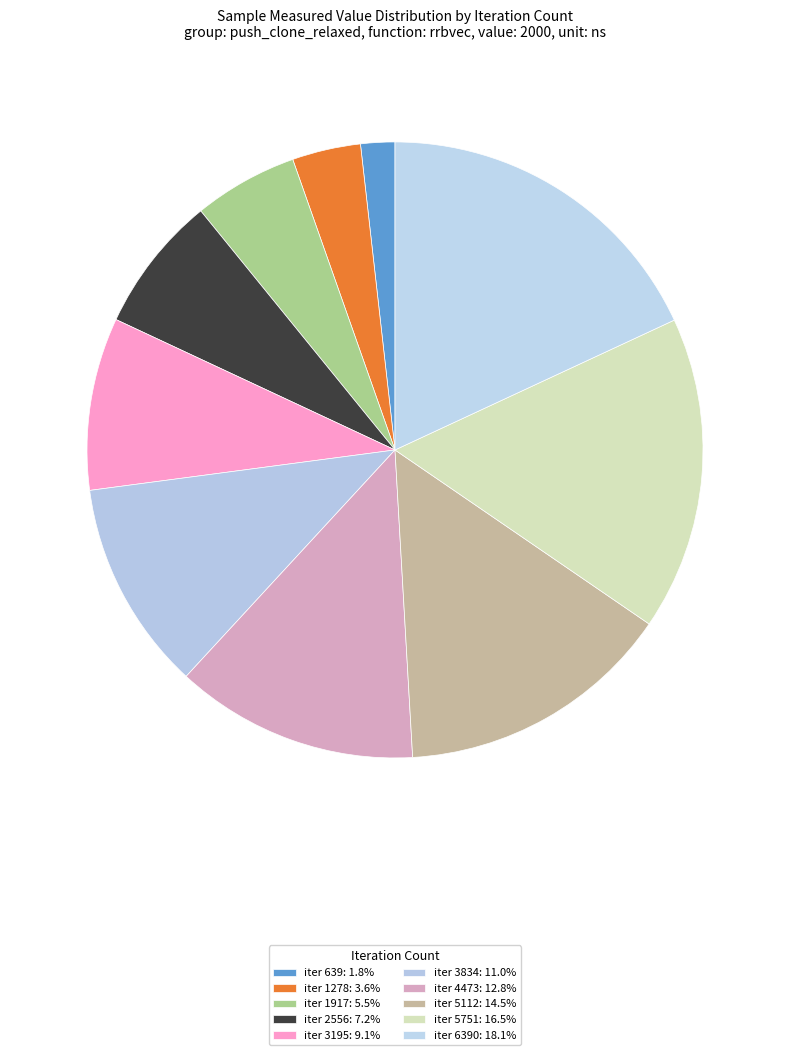

How many segments does this pie chart have?

10